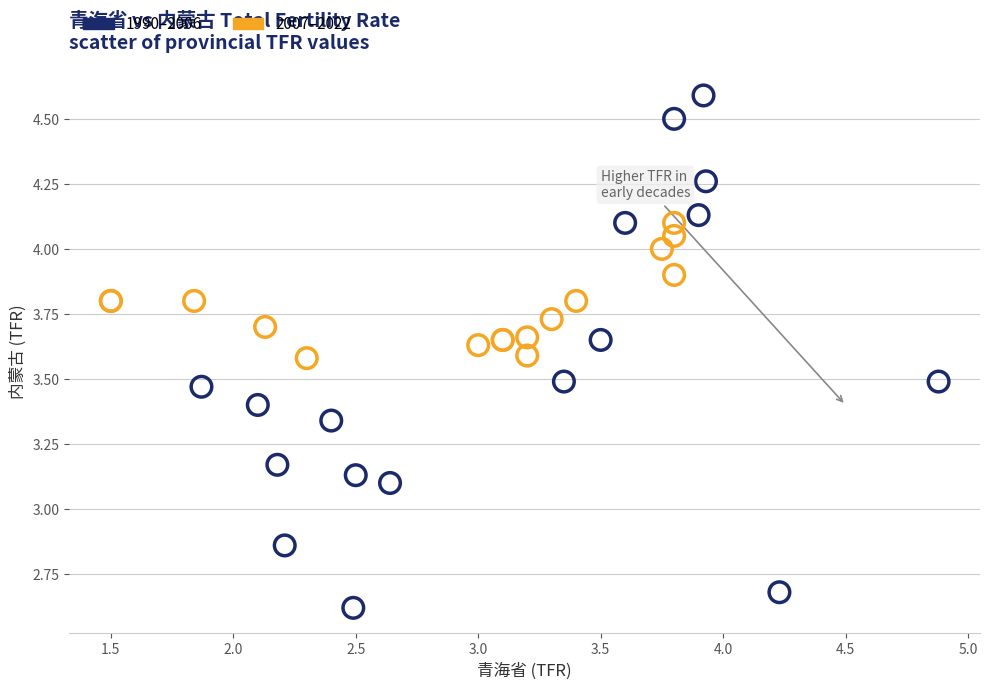

Which series has the largest Y range (max minus min)?

1990–2006